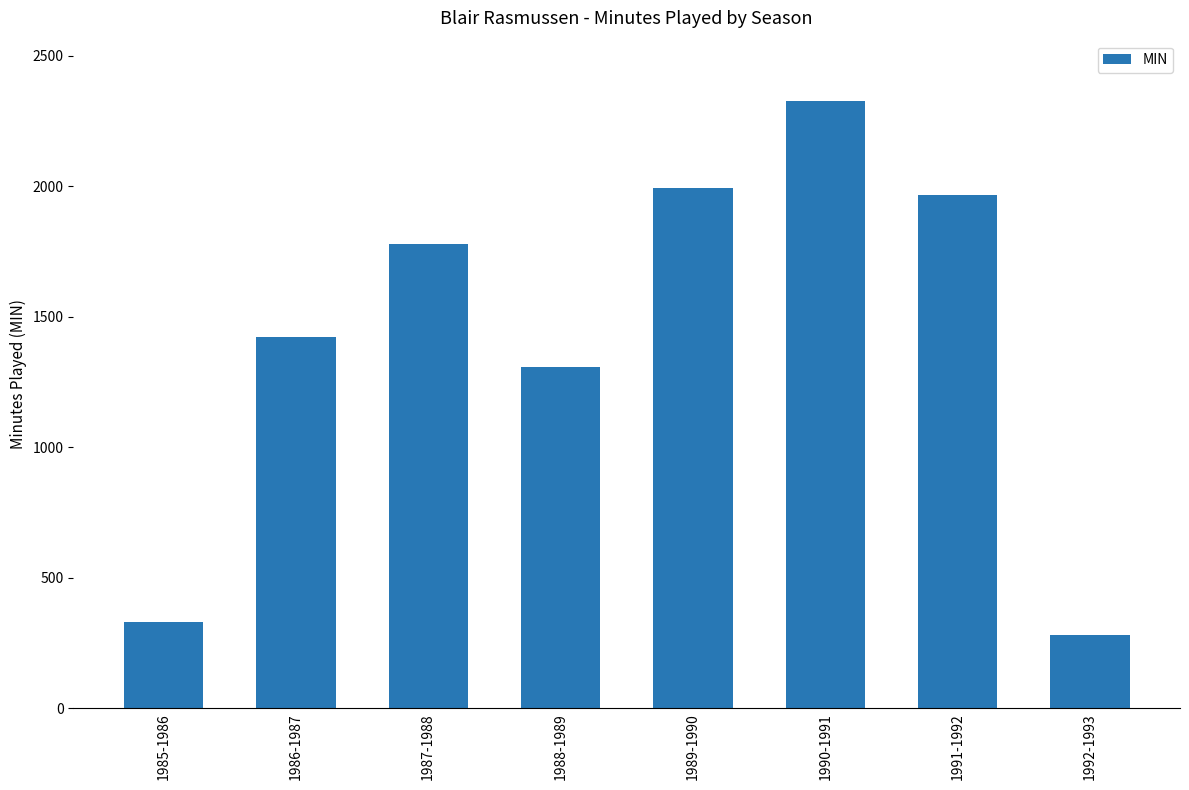

True or false: the data shows 1968 at 1991-1992.

True